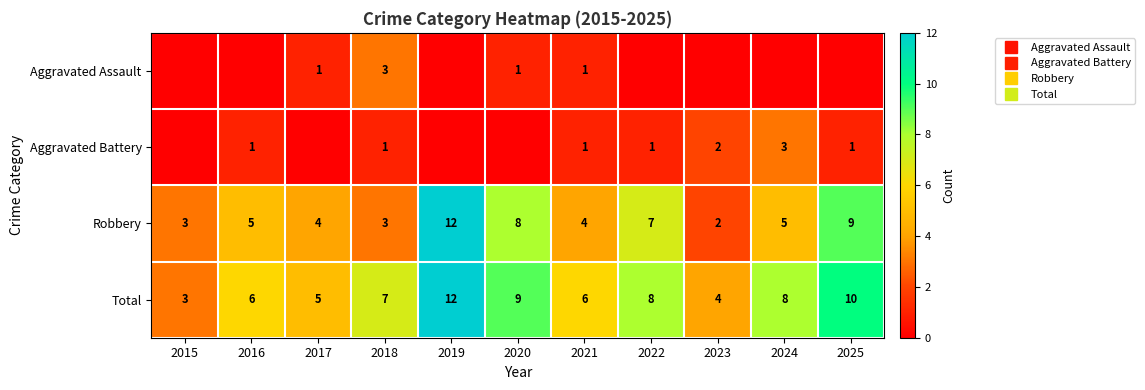

Read the Aggravated Battery value at 2023.

2